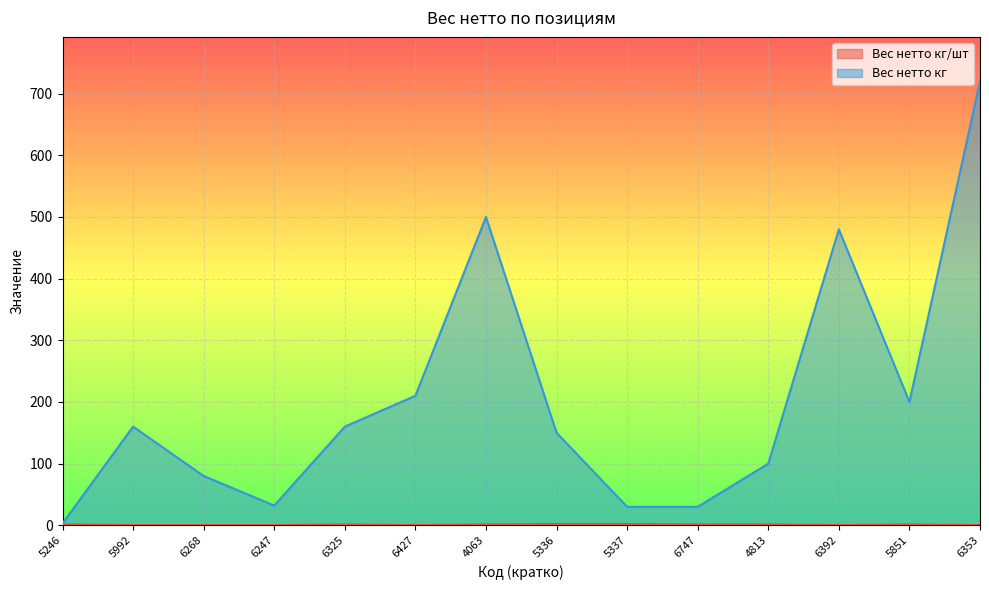

Between 5337 and 6747, which series saw the biggest shift?

Вес нетто кг/шт